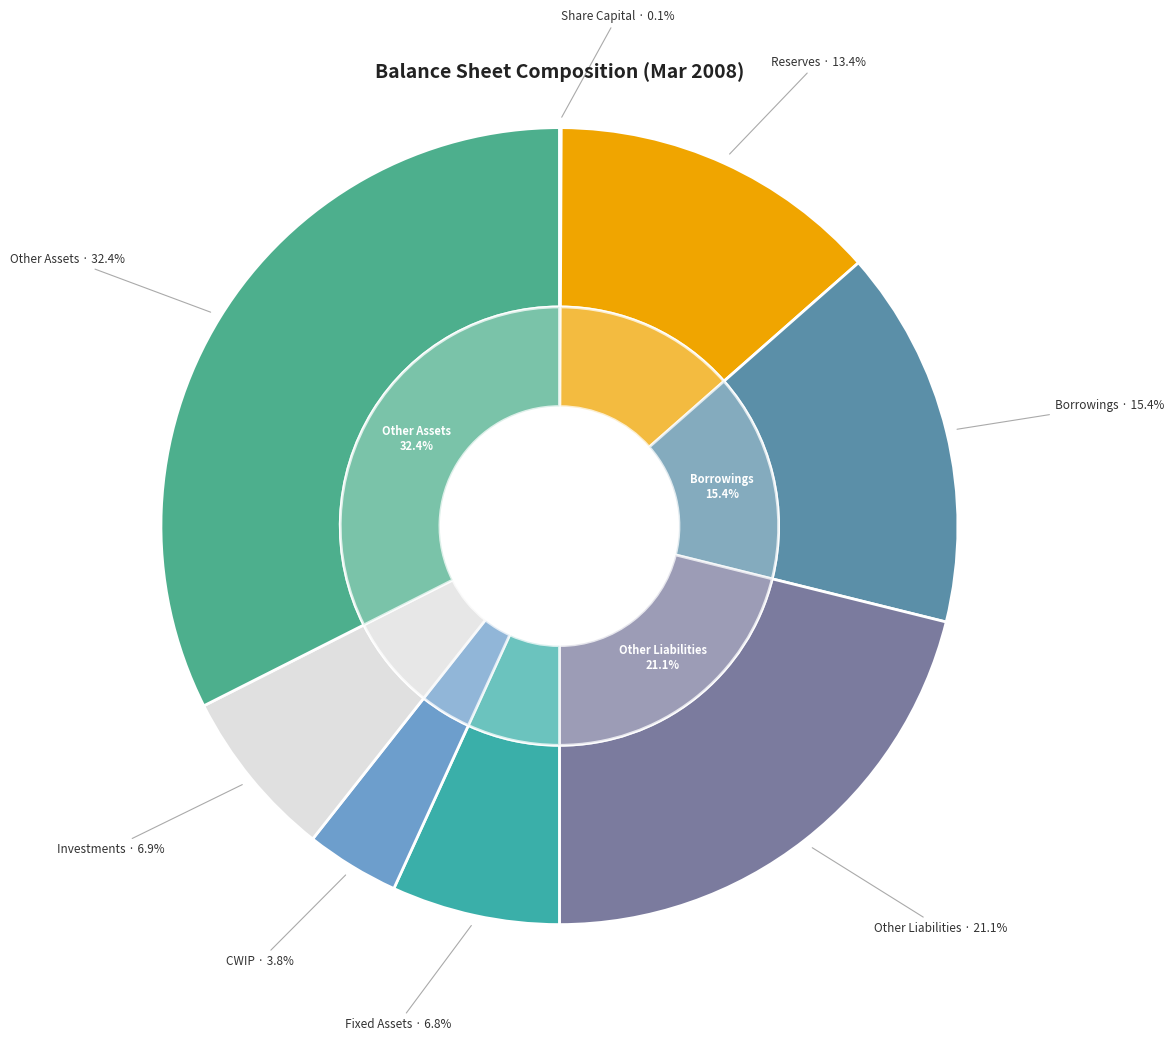

Which category has the smallest portion of the pie?

Share Capital